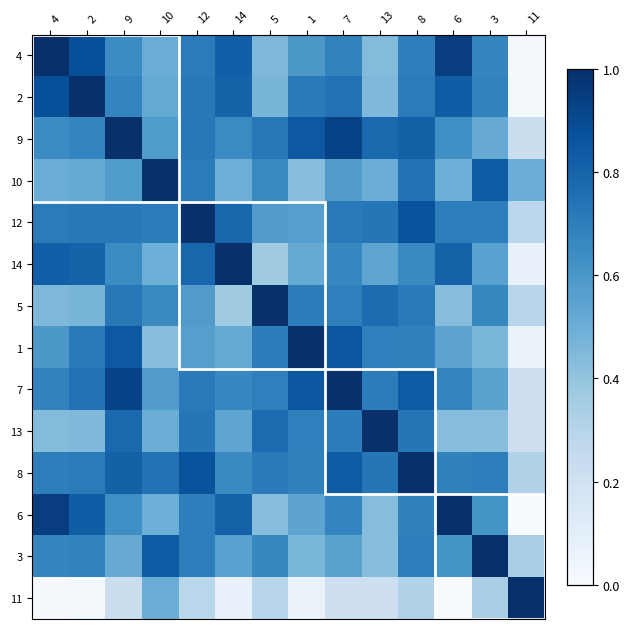

Reading right to left, list all the values displayed in this chart.

4: 11=0.0	3=0.7	6=0.9	8=0.7	13=0.4	7=0.7	1=0.6	5=0.5	14=0.8	12=0.7	10=0.5	9=0.6	2=0.9	4=1.0
2: 11=0.0	3=0.7	6=0.8	8=0.7	13=0.5	7=0.7	1=0.7	5=0.5	14=0.8	12=0.7	10=0.5	9=0.7	2=1.0	4=0.9
9: 11=0.2	3=0.5	6=0.6	8=0.8	13=0.8	7=0.9	1=0.8	5=0.7	14=0.7	12=0.7	10=0.6	9=1.0	2=0.7	4=0.6
10: 11=0.5	3=0.8	6=0.5	8=0.7	13=0.5	7=0.6	1=0.4	5=0.7	14=0.5	12=0.7	10=1.0	9=0.6	2=0.5	4=0.5
12: 11=0.3	3=0.7	6=0.7	8=0.9	13=0.7	7=0.7	1=0.6	5=0.6	14=0.8	12=1.0	10=0.7	9=0.7	2=0.7	4=0.7
14: 11=0.1	3=0.6	6=0.8	8=0.7	13=0.5	7=0.7	1=0.5	5=0.4	14=1.0	12=0.8	10=0.5	9=0.7	2=0.8	4=0.8
5: 11=0.3	3=0.7	6=0.4	8=0.7	13=0.8	7=0.7	1=0.7	5=1.0	14=0.4	12=0.6	10=0.7	9=0.7	2=0.5	4=0.5
1: 11=0.1	3=0.5	6=0.5	8=0.7	13=0.7	7=0.9	1=1.0	5=0.7	14=0.5	12=0.6	10=0.4	9=0.8	2=0.7	4=0.6
7: 11=0.2	3=0.6	6=0.7	8=0.8	13=0.7	7=1.0	1=0.9	5=0.7	14=0.7	12=0.7	10=0.6	9=0.9	2=0.7	4=0.7
13: 11=0.2	3=0.4	6=0.4	8=0.7	13=1.0	7=0.7	1=0.7	5=0.8	14=0.5	12=0.7	10=0.5	9=0.8	2=0.5	4=0.4
8: 11=0.3	3=0.7	6=0.7	8=1.0	13=0.7	7=0.8	1=0.7	5=0.7	14=0.7	12=0.9	10=0.7	9=0.8	2=0.7	4=0.7
6: 11=0.0	3=0.6	6=1.0	8=0.7	13=0.4	7=0.7	1=0.5	5=0.4	14=0.8	12=0.7	10=0.5	9=0.6	2=0.8	4=0.9
3: 11=0.3	3=1.0	6=0.6	8=0.7	13=0.4	7=0.6	1=0.5	5=0.7	14=0.6	12=0.7	10=0.8	9=0.5	2=0.7	4=0.7
11: 11=1.0	3=0.3	6=0.0	8=0.3	13=0.2	7=0.2	1=0.1	5=0.3	14=0.1	12=0.3	10=0.5	9=0.2	2=0.0	4=0.0